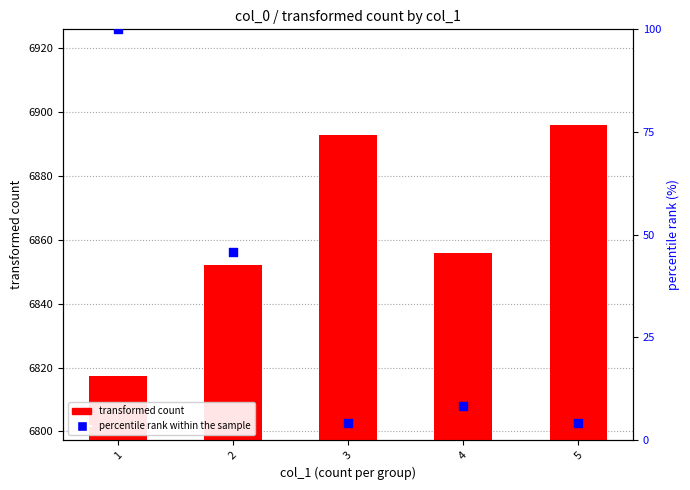

What are all the series names shown in the legend?

transformed count, percentile rank within the sample